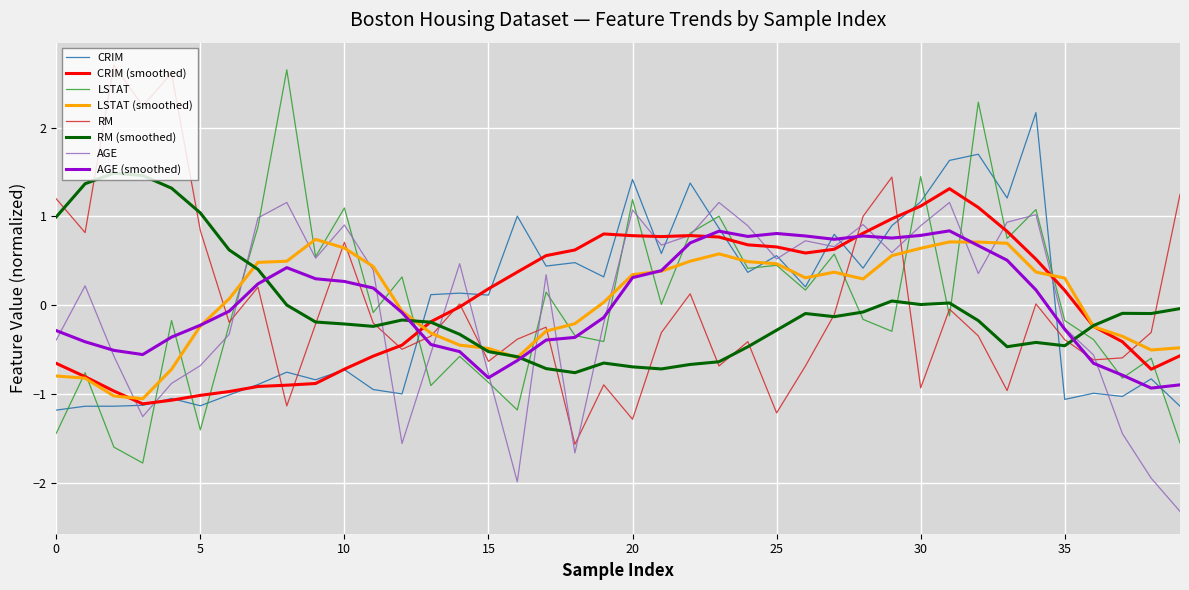

What is the smallest value displayed?

-2.3